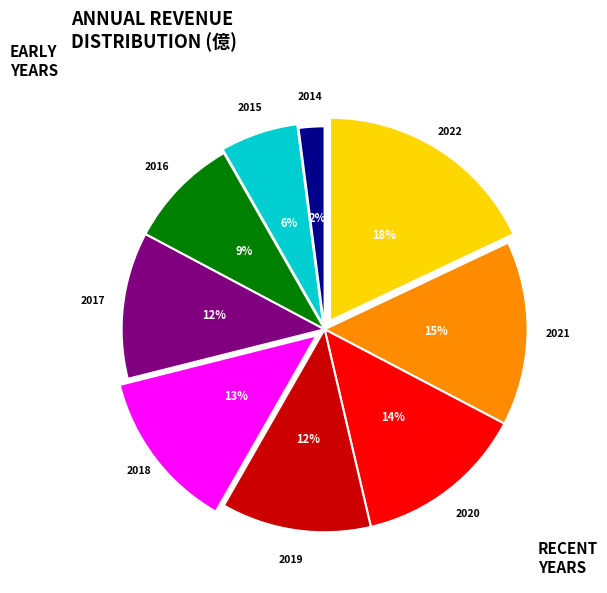

To the nearest percent, what percentage of the pie is 2022?

18%